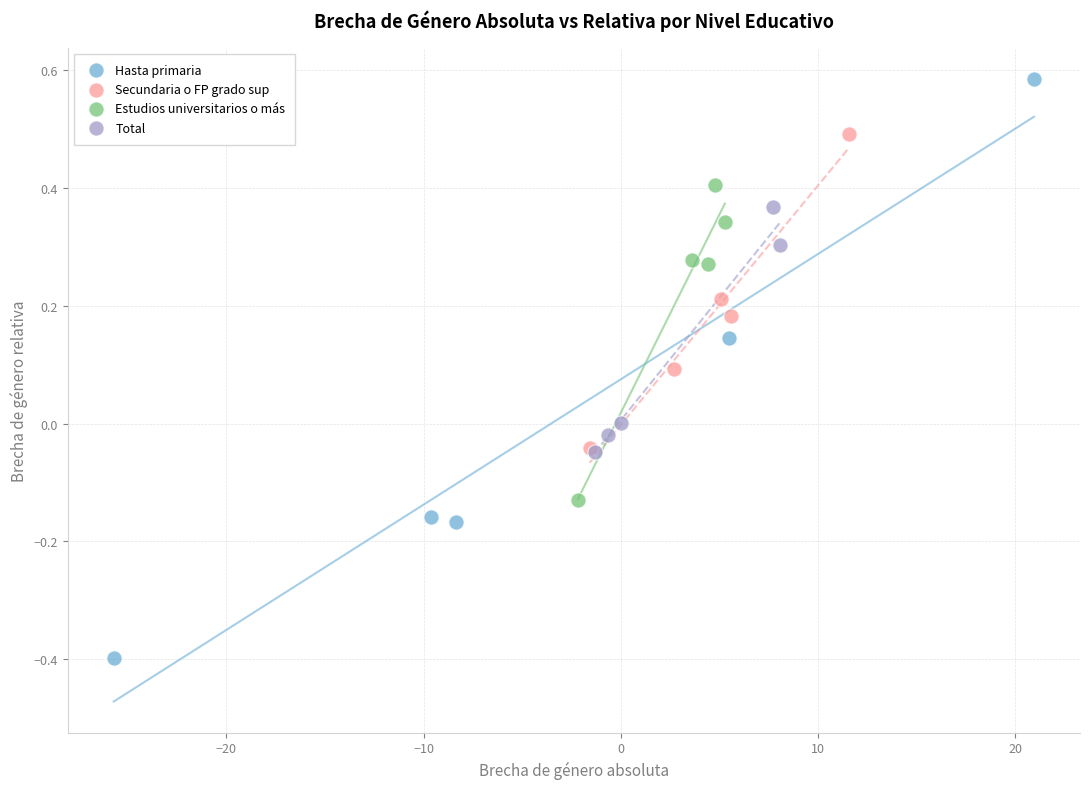

Which series contains the highest Y value?

Hasta primaria